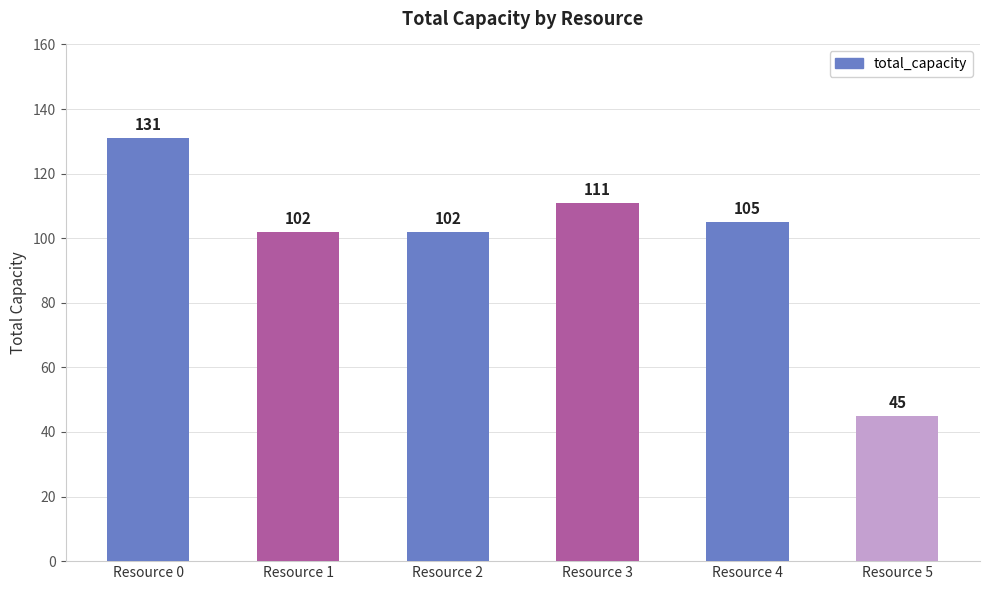

Reading left to right, extract all data points from this chart.

Resource 0=131	Resource 1=102	Resource 2=102	Resource 3=111	Resource 4=105	Resource 5=45